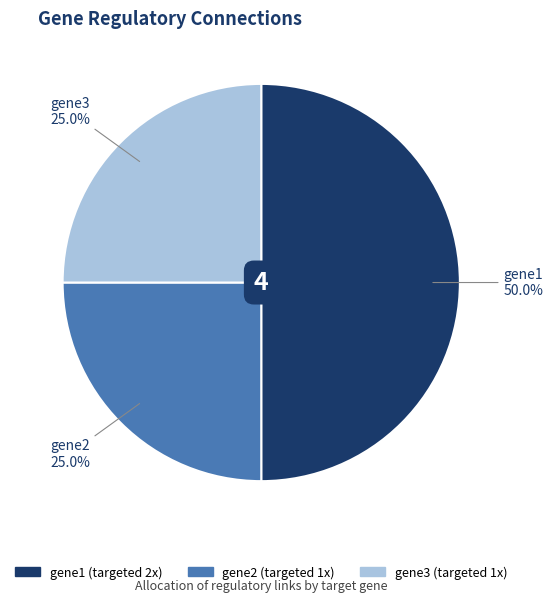

What percentage do gene1 and gene2 together represent?

75.0%